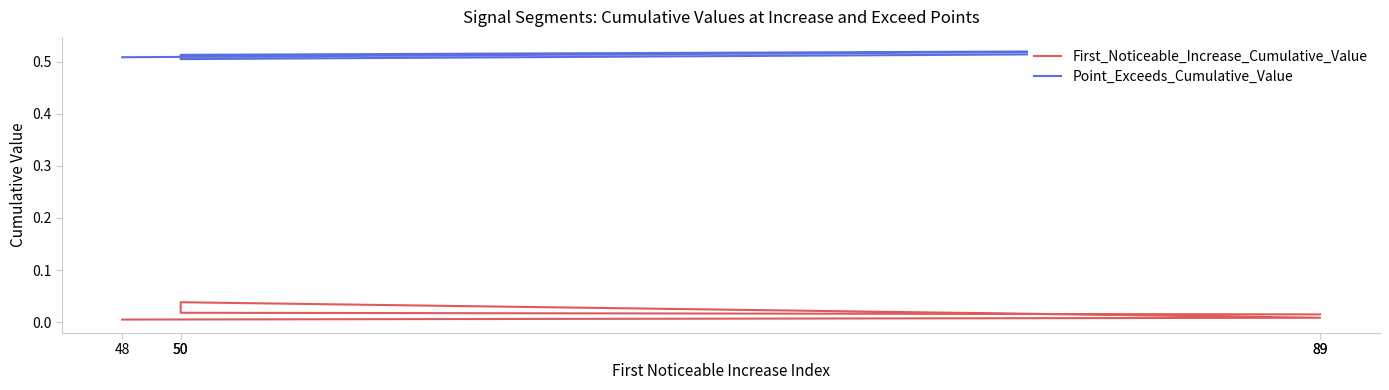

How many interior local valleys does the Point_Exceeds_Cumulative_Value series have?

1